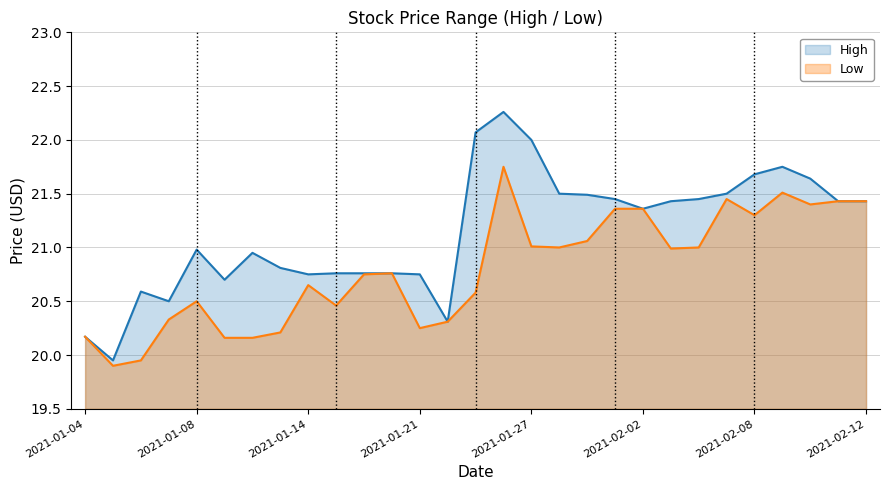

Reading left to right, extract all data points from this chart.

High: 2021-01-04=20.2	2021-01-05=20.0	2021-01-06=20.6	2021-01-07=20.5	2021-01-08=21.0	2021-01-11=20.7	2021-01-12=21.0	2021-01-13=20.8	2021-01-14=20.8	2021-01-15=20.8	2021-01-19=20.8	2021-01-20=20.8	2021-01-21=20.8	2021-01-22=20.3	2021-01-25=22.1	2021-01-26=22.3	2021-01-27=22.0	2021-01-28=21.5	2021-01-29=21.5	2021-02-01=21.5	2021-02-02=21.4	2021-02-03=21.4	2021-02-04=21.5	2021-02-05=21.5	2021-02-08=21.7	2021-02-09=21.8	2021-02-10=21.6	2021-02-11=21.4	2021-02-12=21.4
Low: 2021-01-04=20.2	2021-01-05=19.9	2021-01-06=20.0	2021-01-07=20.3	2021-01-08=20.5	2021-01-11=20.2	2021-01-12=20.2	2021-01-13=20.2	2021-01-14=20.6	2021-01-15=20.5	2021-01-19=20.8	2021-01-20=20.8	2021-01-21=20.2	2021-01-22=20.3	2021-01-25=20.6	2021-01-26=21.8	2021-01-27=21.0	2021-01-28=21.0	2021-01-29=21.1	2021-02-01=21.4	2021-02-02=21.4	2021-02-03=21.0	2021-02-04=21.0	2021-02-05=21.5	2021-02-08=21.3	2021-02-09=21.5	2021-02-10=21.4	2021-02-11=21.4	2021-02-12=21.4